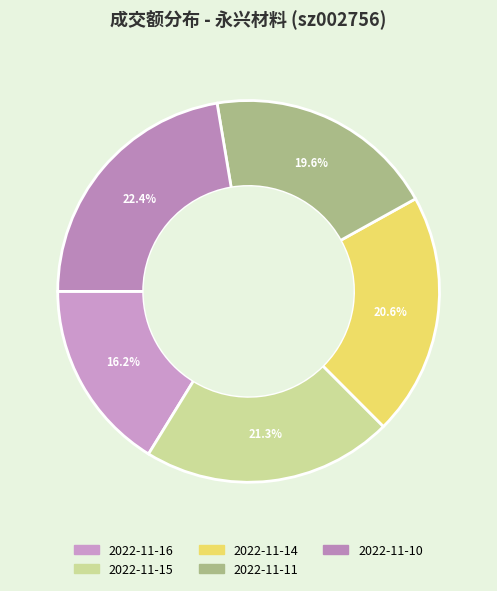

Is it true that 2022-11-15 is 15% of the pie?

False